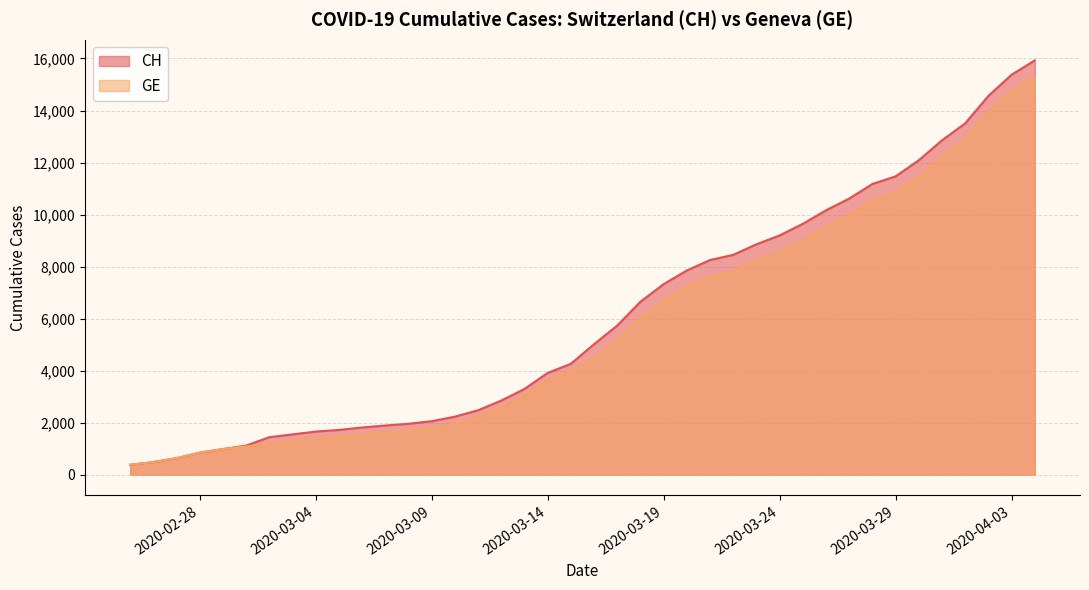

What is the label of the 3rd point from the left?

2020-02-27